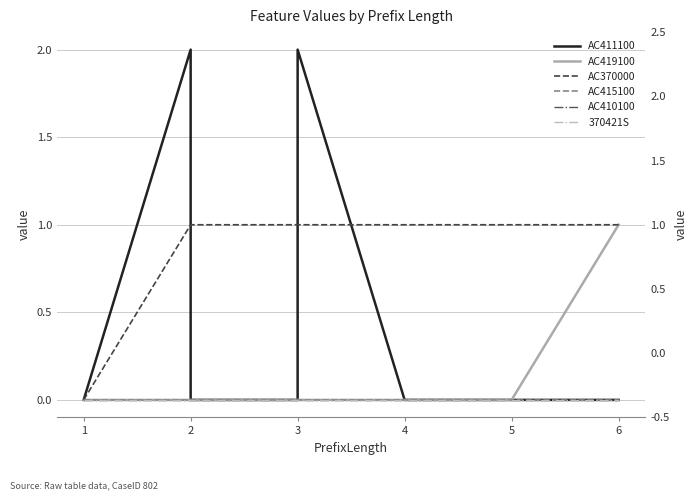

At which category is the sum across all series the highest?

2